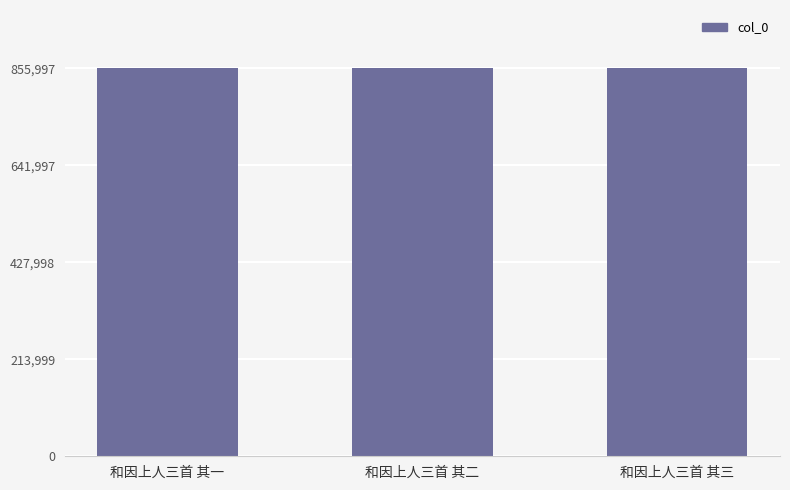

What is the difference between the values at 和因上人三首 其一 and 和因上人三首 其三?

2